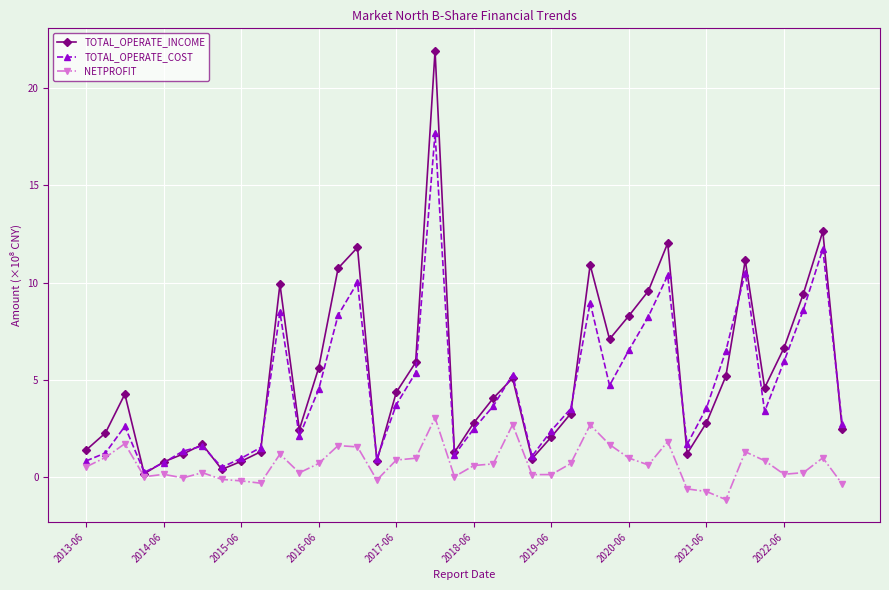

True or false: TOTAL_OPERATE_COST and NETPROFIT intersect in this chart.

False